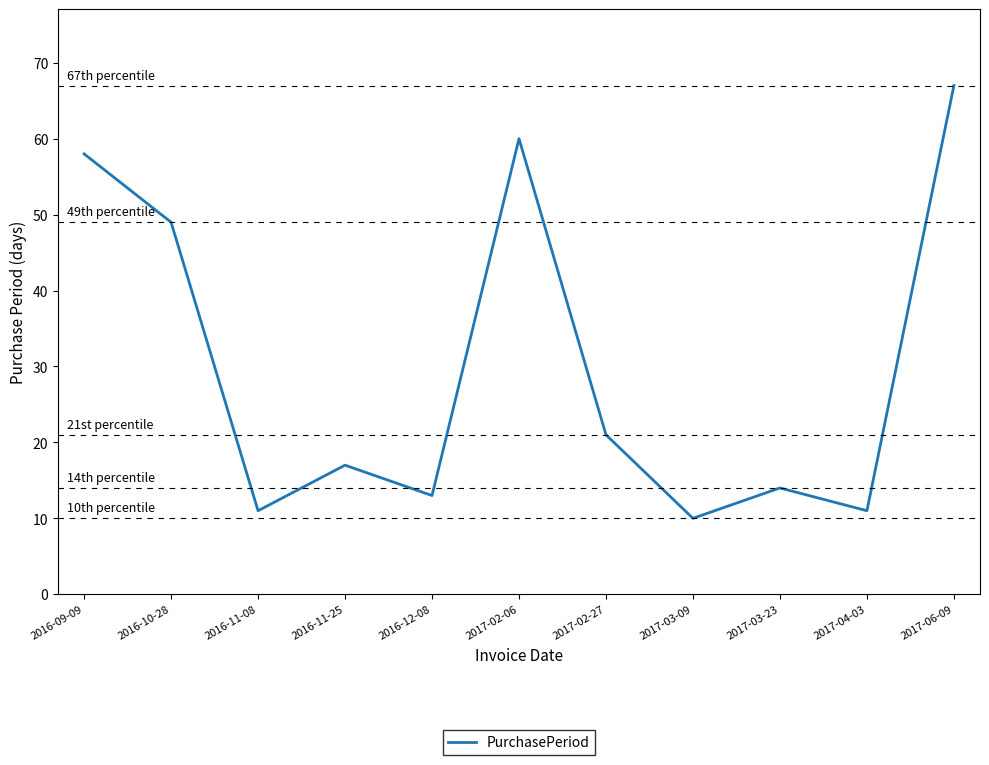

Is it true that the value at 2016-12-08 is 13?

True